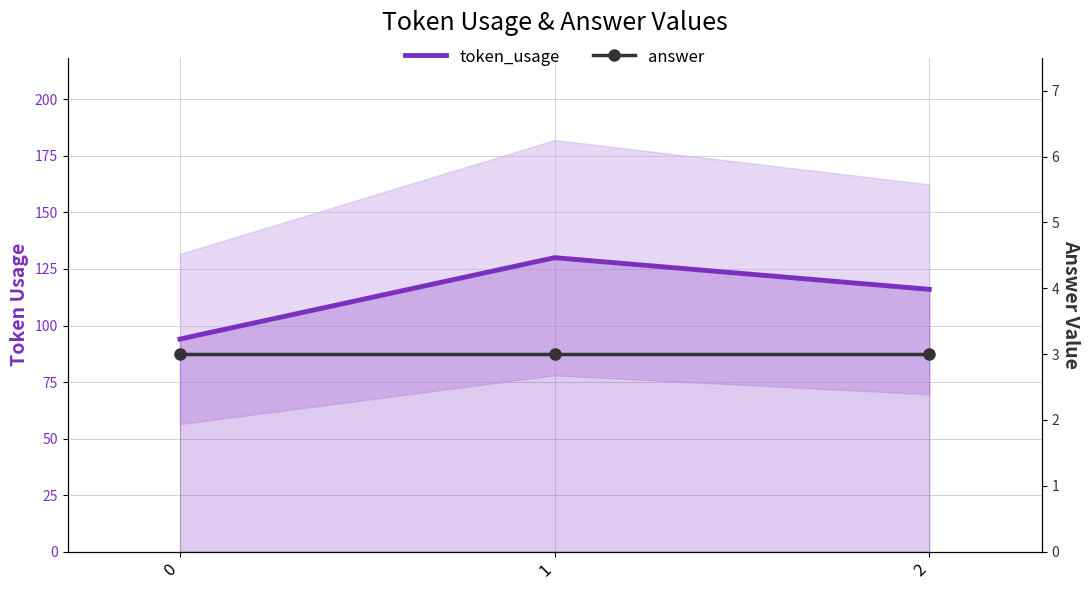

Reading right to left, what are all the values shown in this chart?

token_usage: 116	130	94
answer: 3	3	3